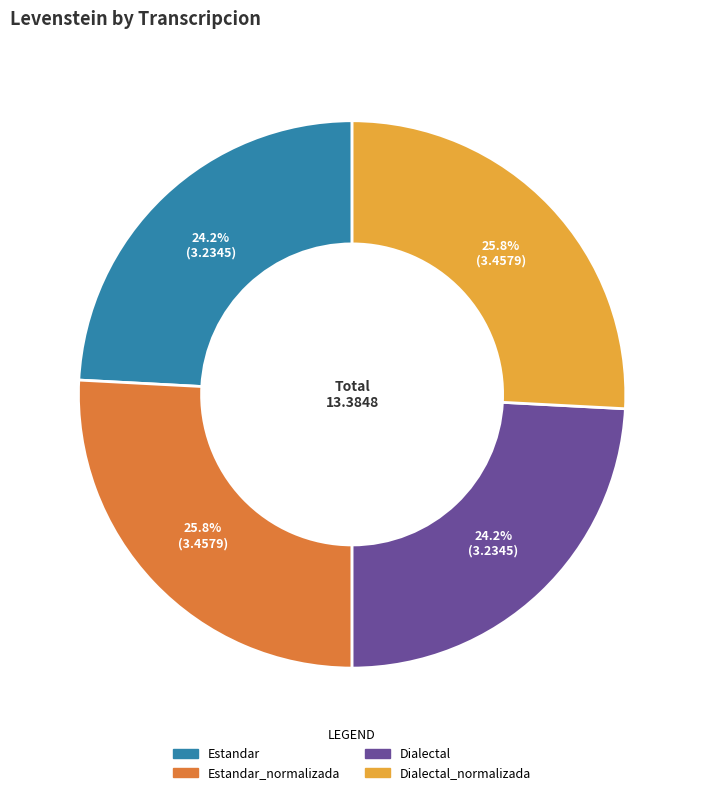

Does Dialectal represent more than half of the total?

No